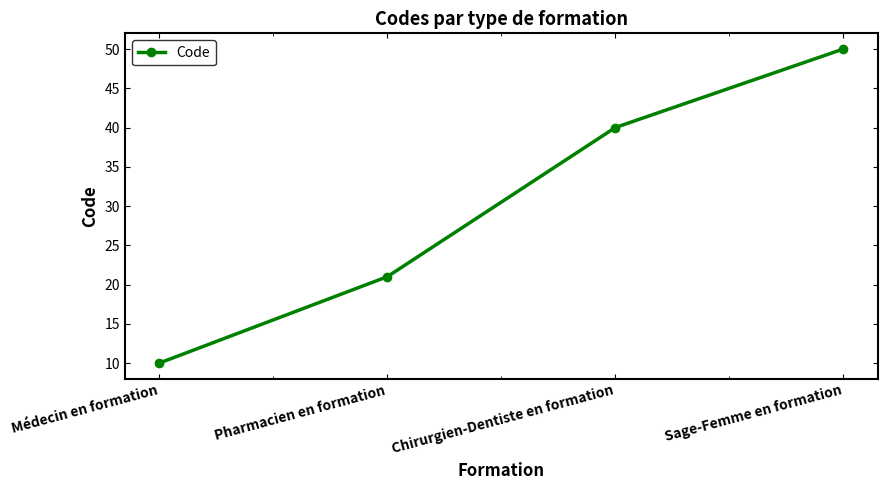

Reading right to left, transcribe all the data shown in this chart.

50	40	21	10